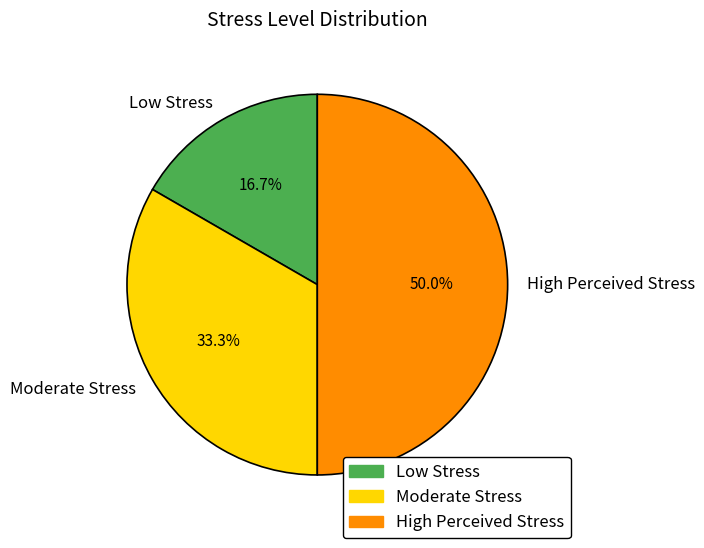

Is the sum of High Perceived Stress and Moderate Stress greater than half?

Yes